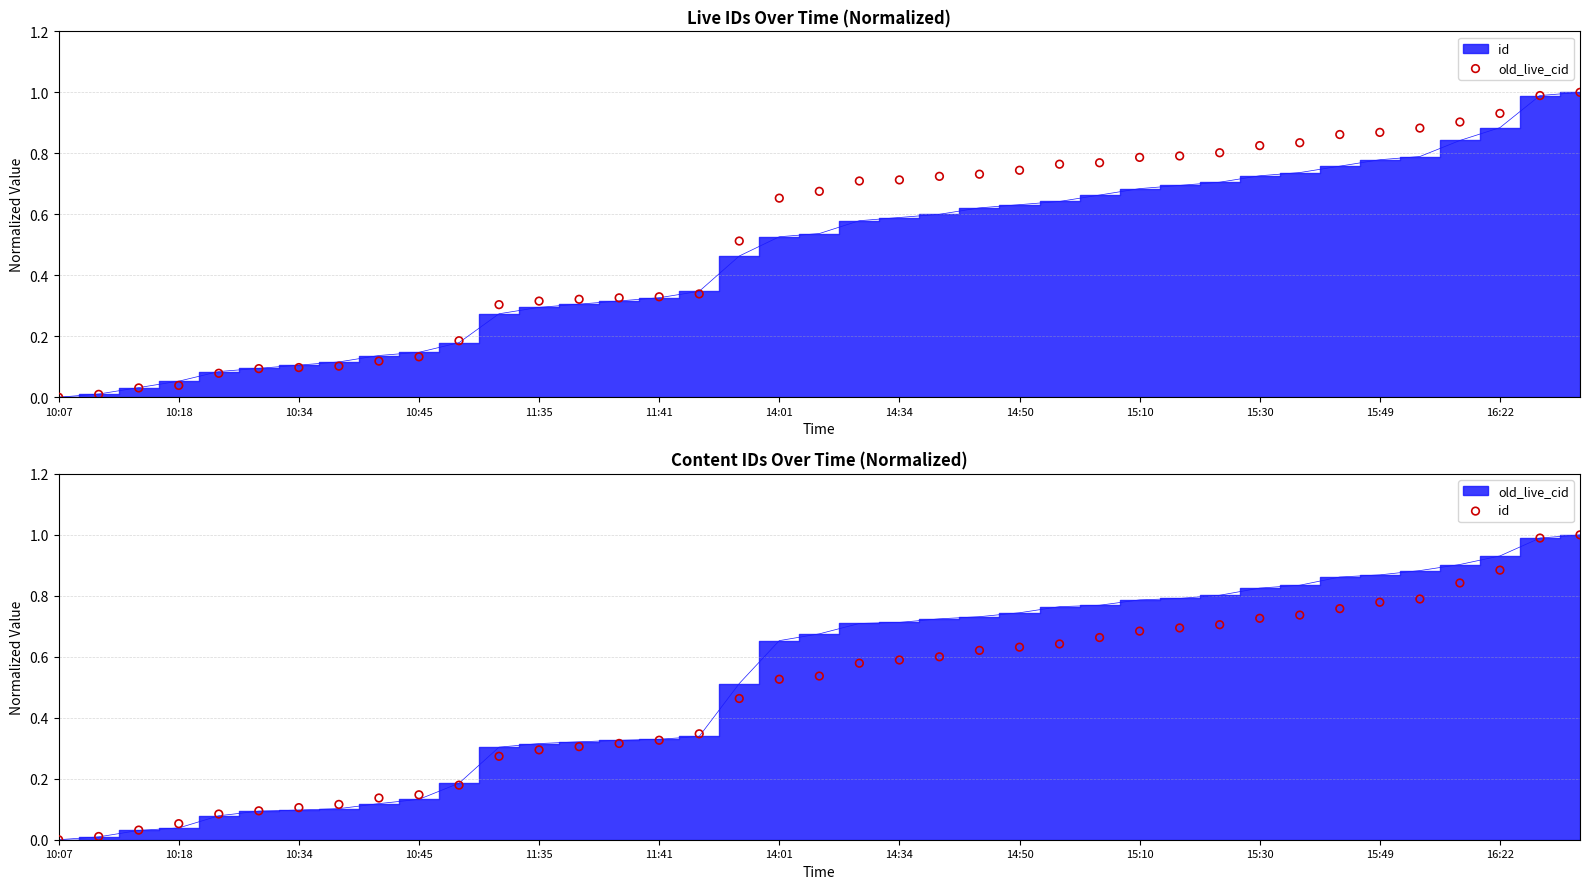

Which series has the widest spread of Y values?

old_live_cid